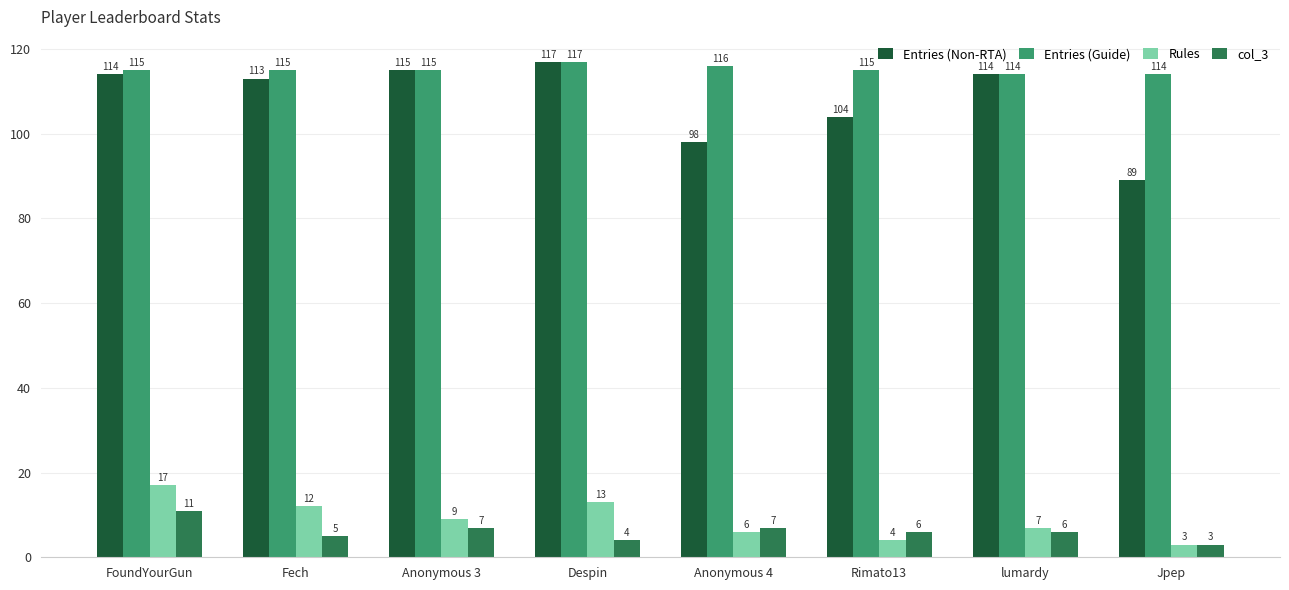

The value of col_3 at Anonymous 3 is 3. True or false?

False